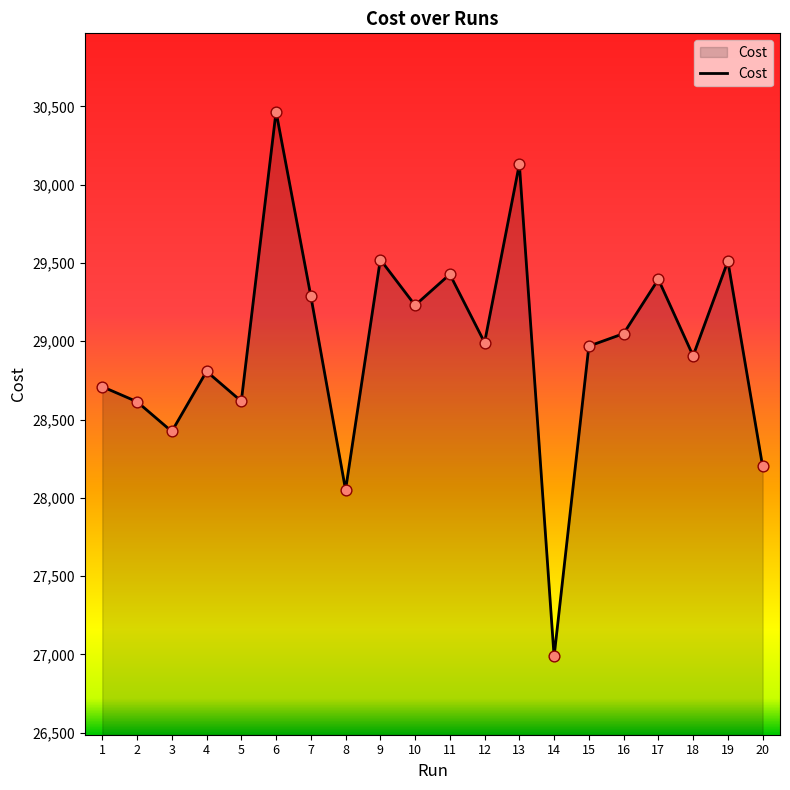

Between 2 and 13, which is larger?

13